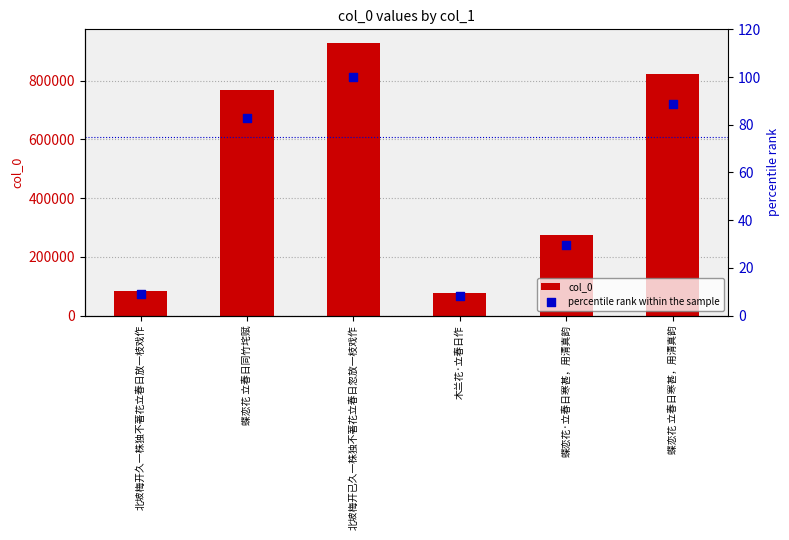

Which series has the widest spread of Y values?

col_0